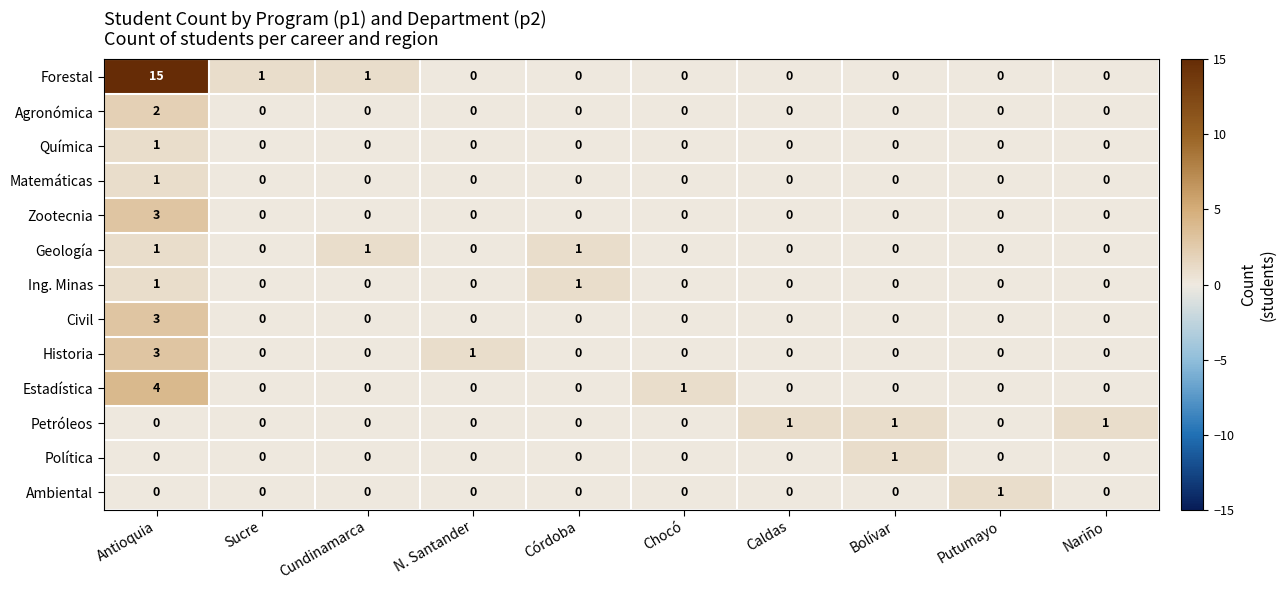

What is the difference between the highest and lowest values at Antioquia?

15